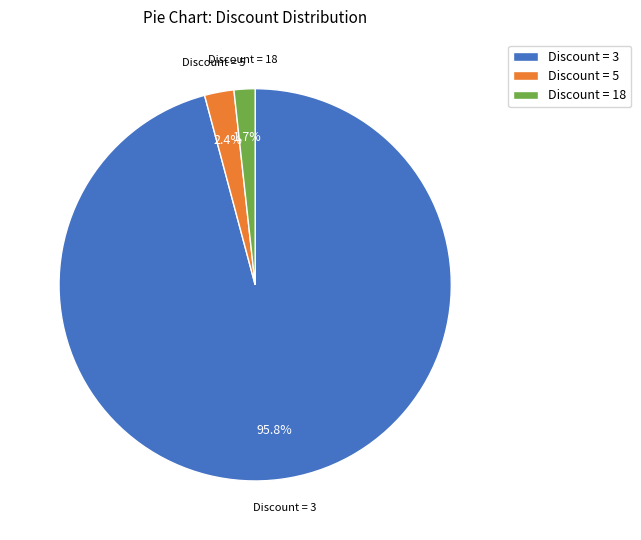

Rank the categories by value from highest to lowest.

Discount = 3, Discount = 5, Discount = 18